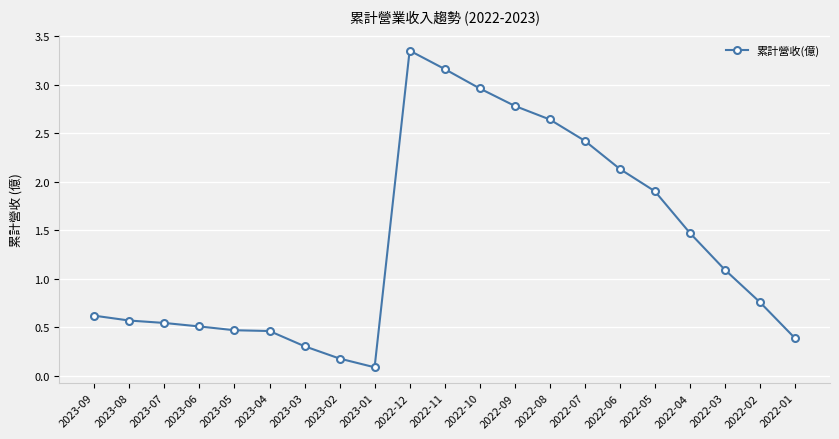

What is the minimum value shown in the chart?

0.1